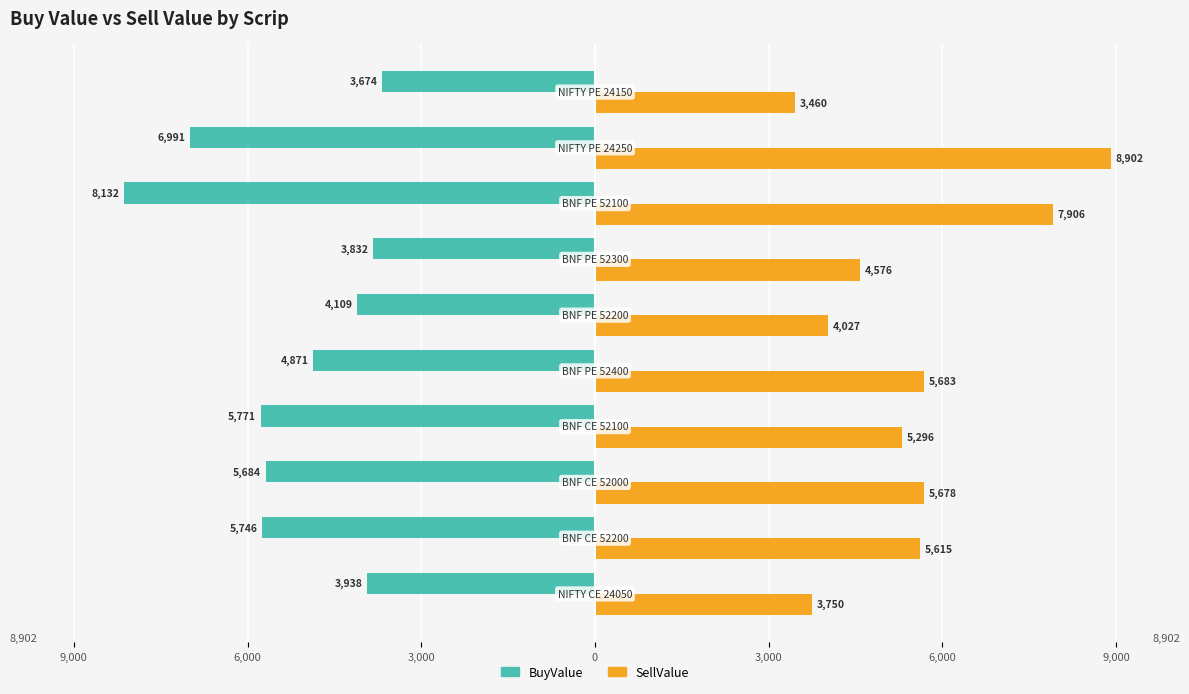

What are all the series names shown in the legend?

BuyValue, SellValue